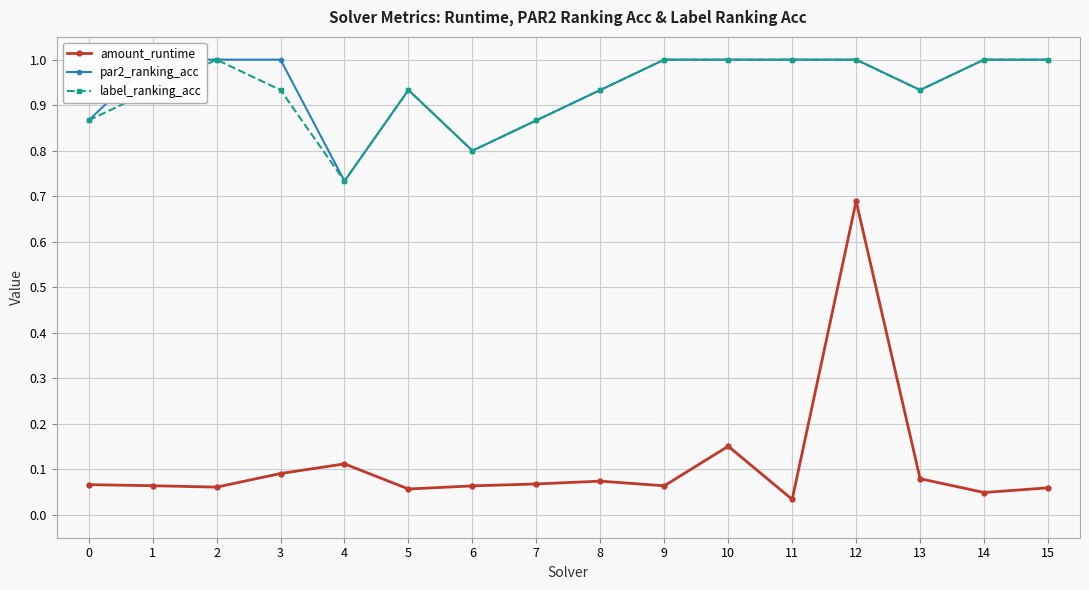

True or false: amount_runtime has more than 2 interior local peaks.

True